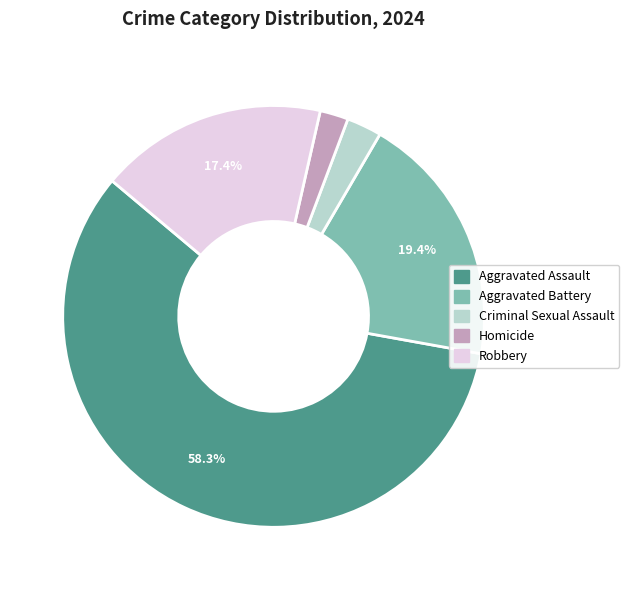

Rank the categories by value from lowest to highest.

Homicide, Criminal Sexual Assault, Robbery, Aggravated Battery, Aggravated Assault